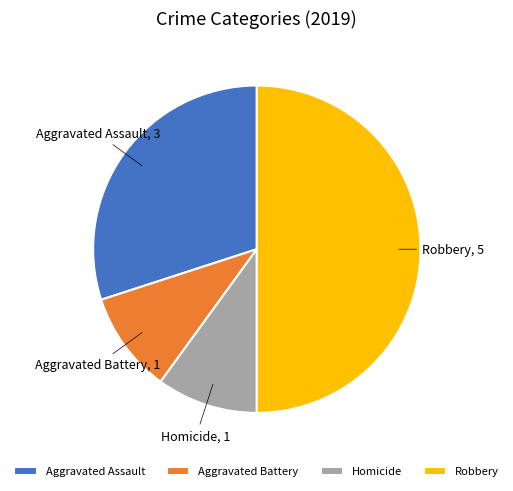

Approximately how many times larger is the value at Aggravated Battery compared to Aggravated Assault?

0.3